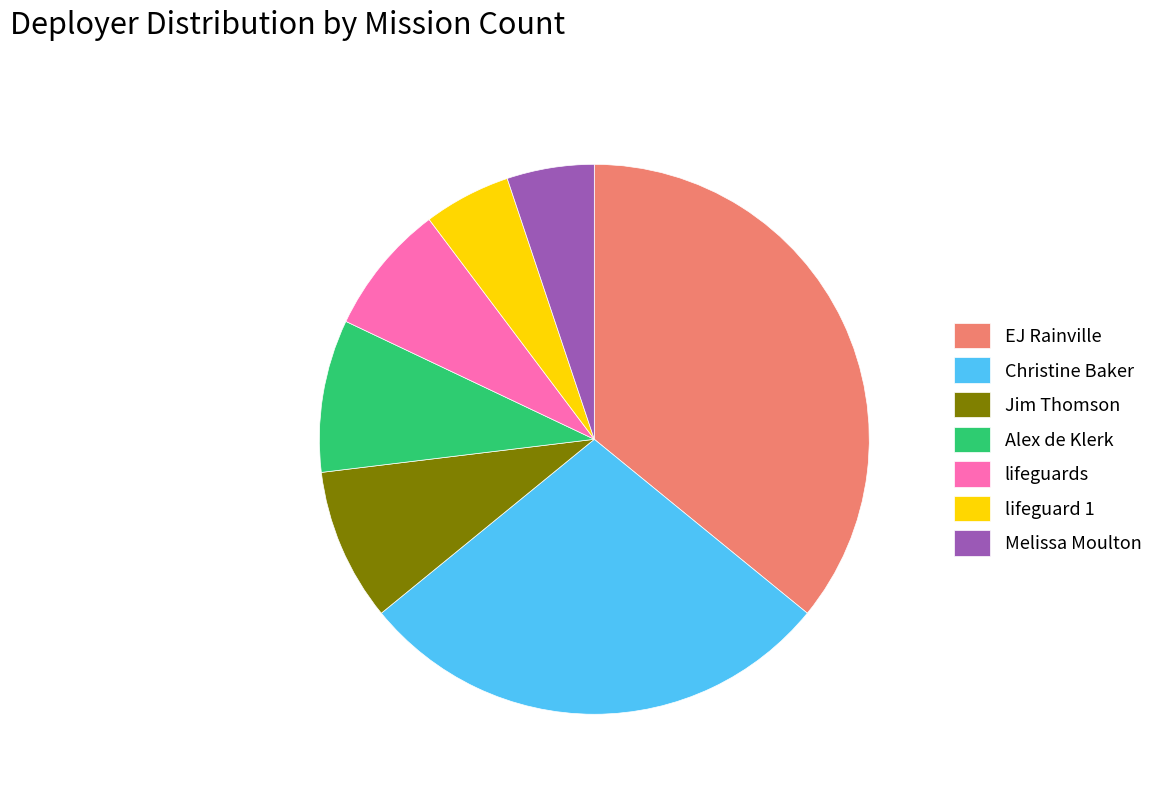

Do EJ Rainville and Christine Baker together represent more than half of the pie?

Yes